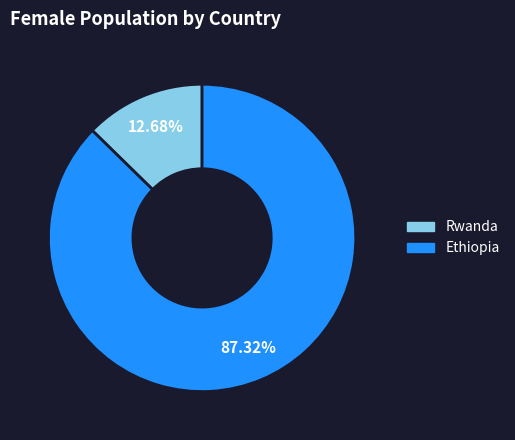

Does any single category account for the majority?

Yes